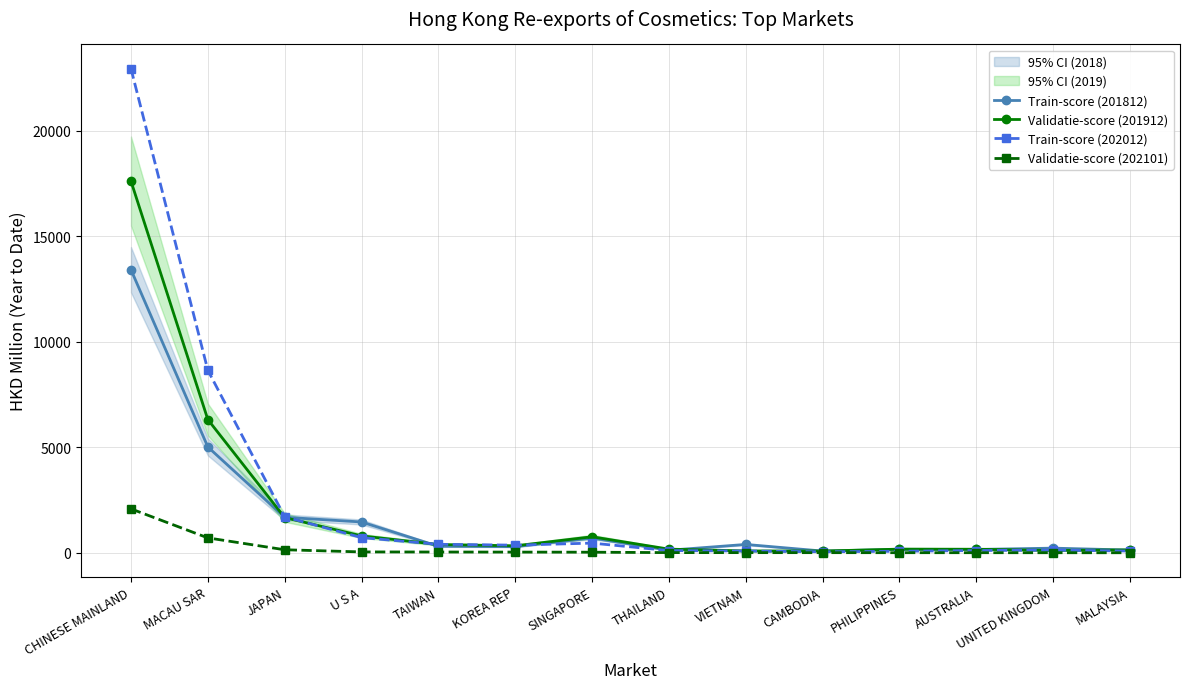

List the labels in order of Validatie-score (201912) value, smallest first.

CAMBODIA, VIETNAM, UNITED KINGDOM, MALAYSIA, AUSTRALIA, THAILAND, PHILIPPINES, KOREA REP, TAIWAN, SINGAPORE, U S A, JAPAN, MACAU SAR, CHINESE MAINLAND